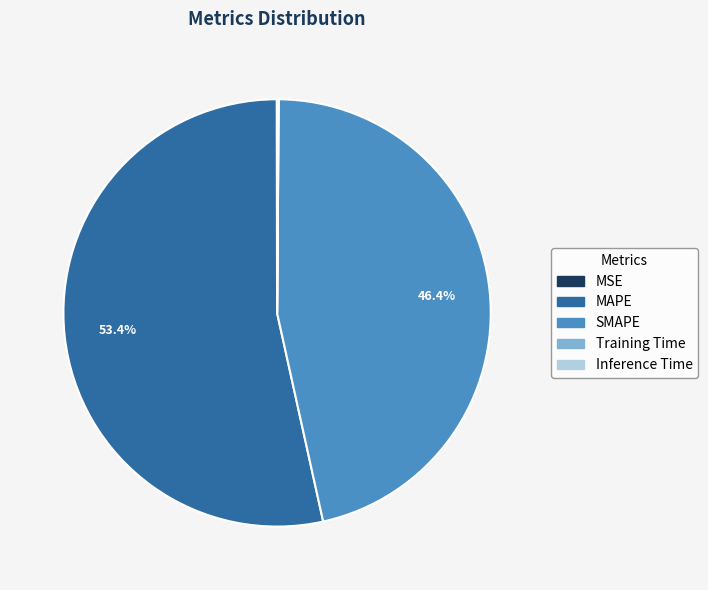

Which slice represents more than half of the pie?

MAPE